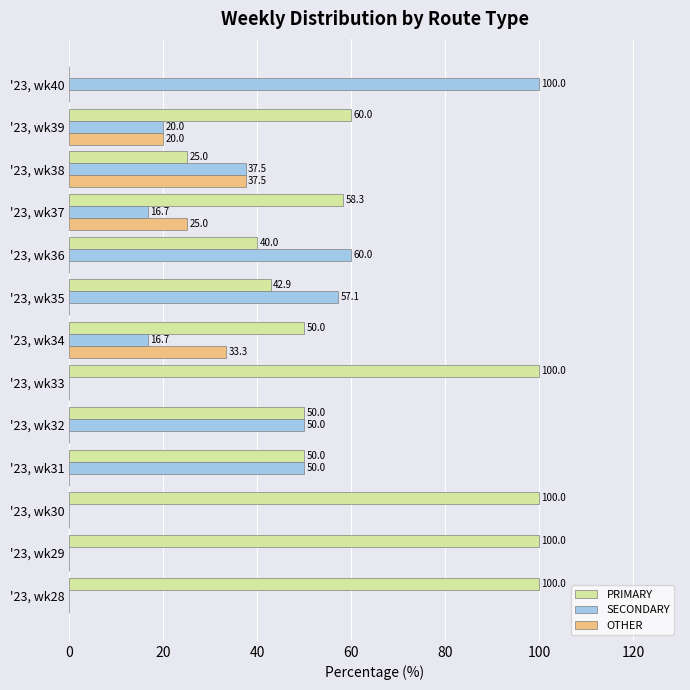

What is the sum of the SECONDARY values at '23, wk29 and '23, wk36?

60.0